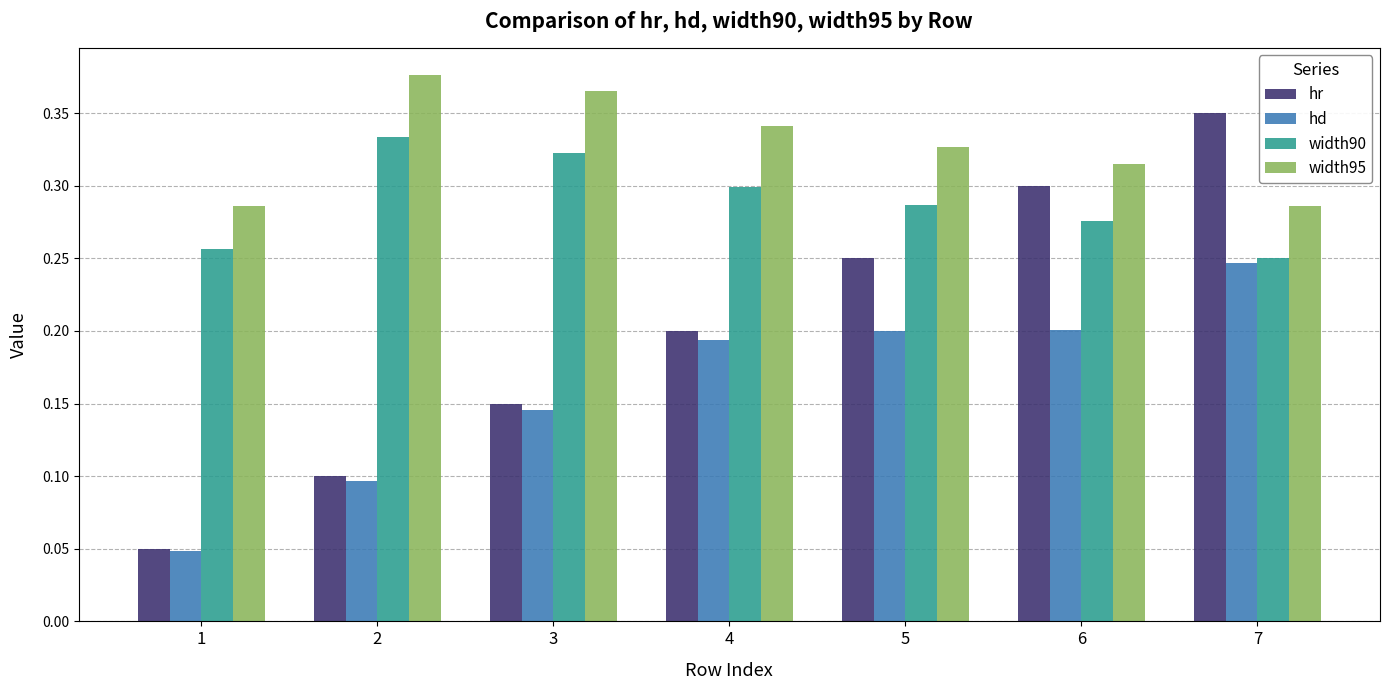

Which series has the largest range (max minus min)?

hr